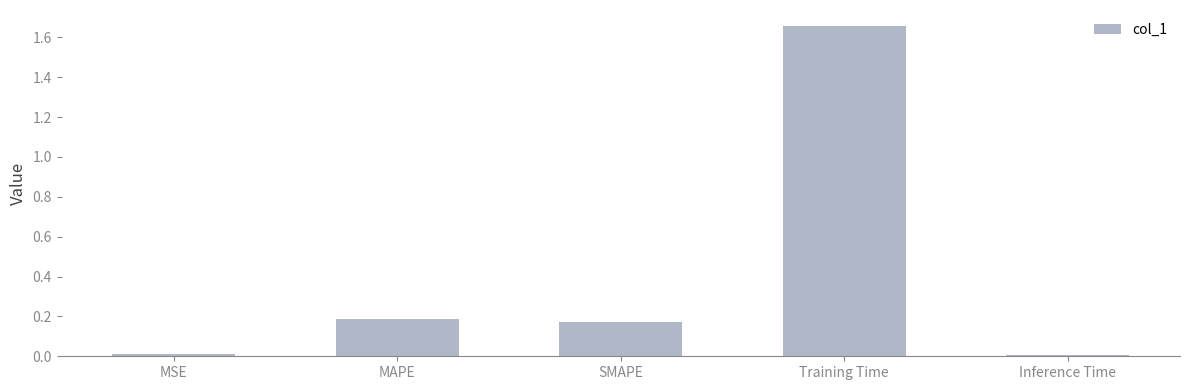

What is the average value?

0.4